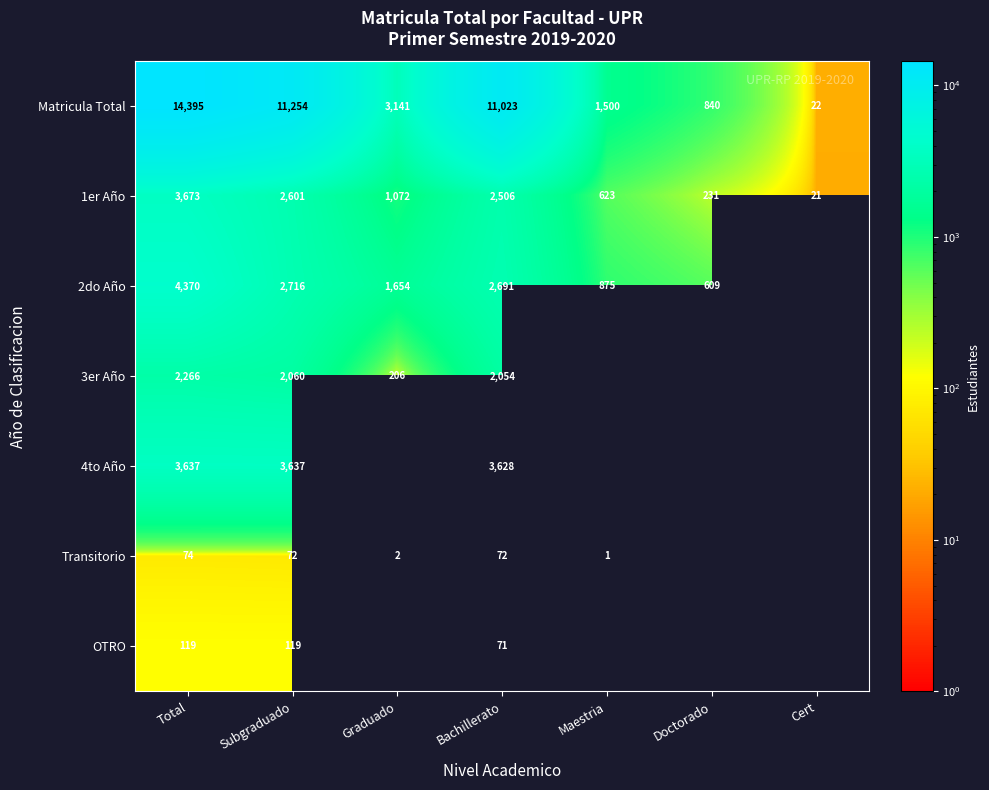

What is the spread (max minus min) of values at Maestria?

1499.0